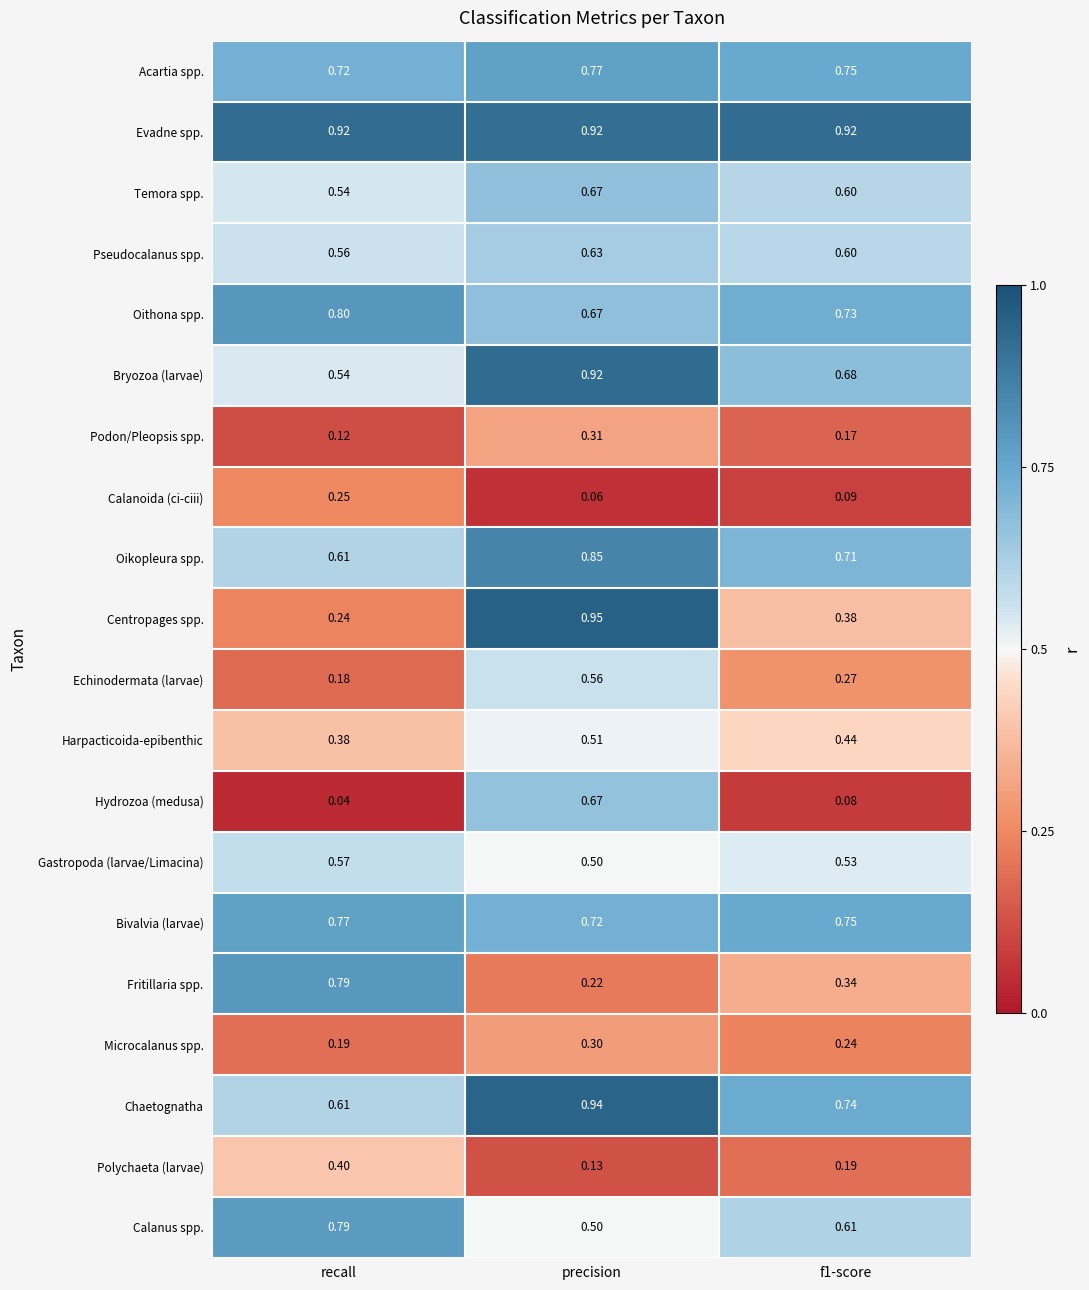

At which label is Fritillaria spp. closest to 0?

precision